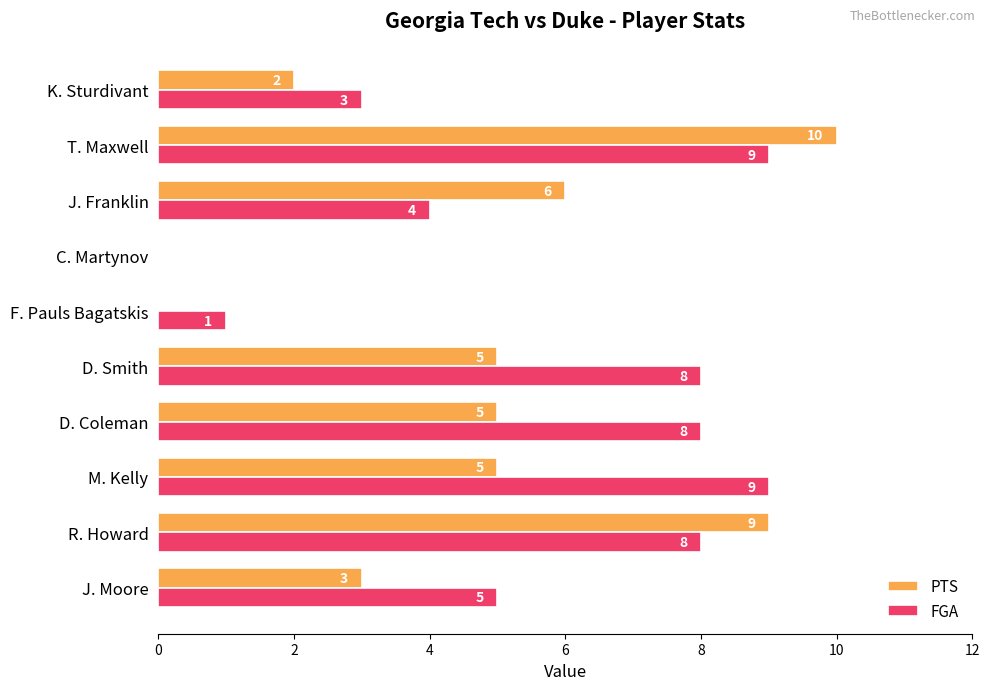

What is the sum of all PTS values?

45